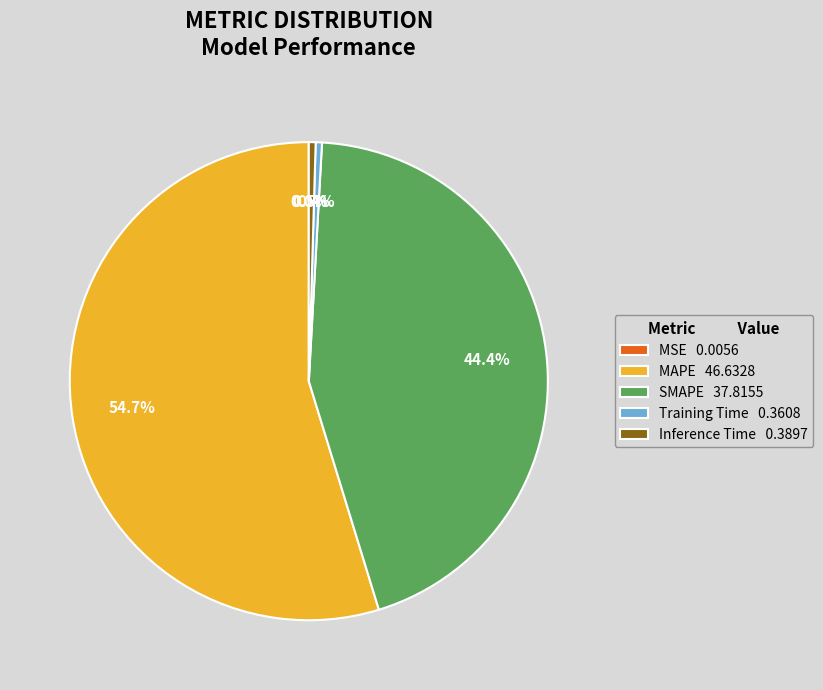

What is the total percentage of SMAPE 37.8155 and MAPE 46.6328?

99.1%